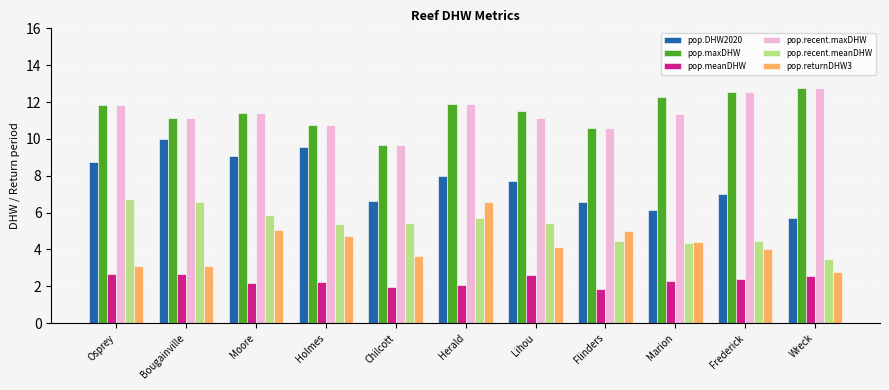

What is the average value of the pop.meanDHW series?

2.3